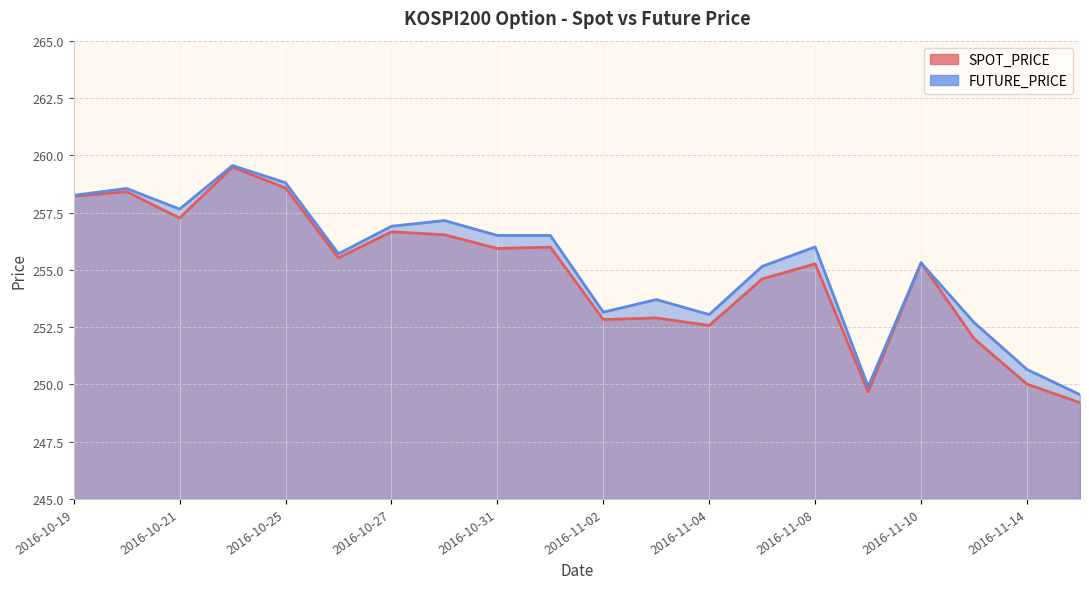

Which series has the largest total across all categories?

FUTURE_PRICE